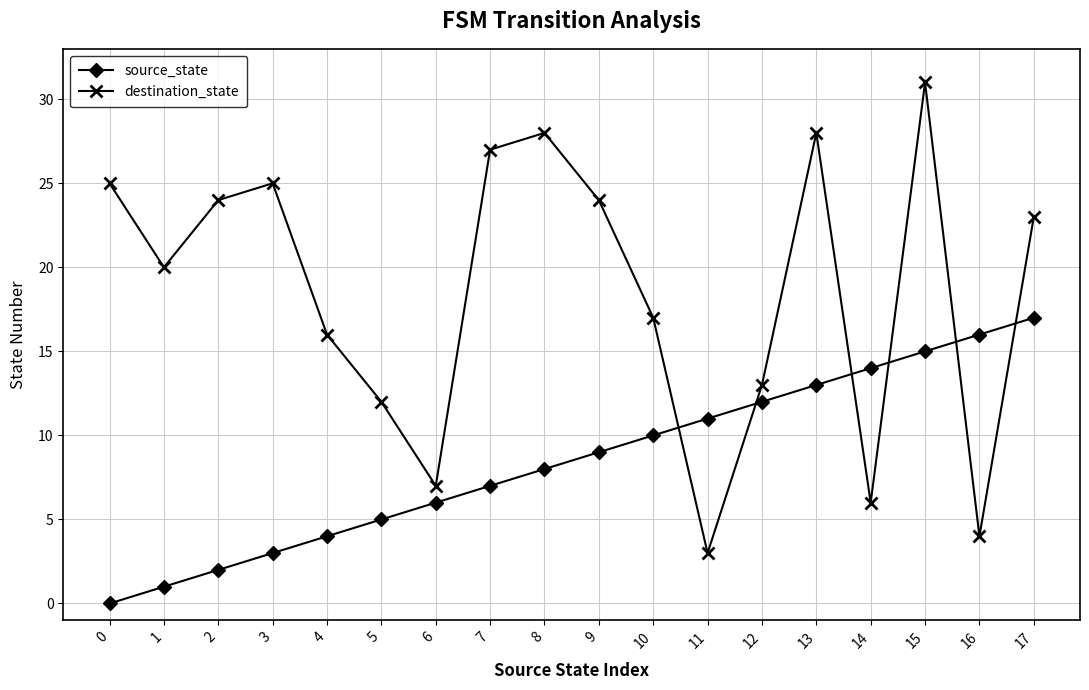

Reading right to left, transcribe all the data shown in this chart.

source_state: 17	16	15	14	13	12	11	10	9	8	7	6	5	4	3	2	1	0
destination_state: 23	4	31	6	28	13	3	17	24	28	27	7	12	16	25	24	20	25